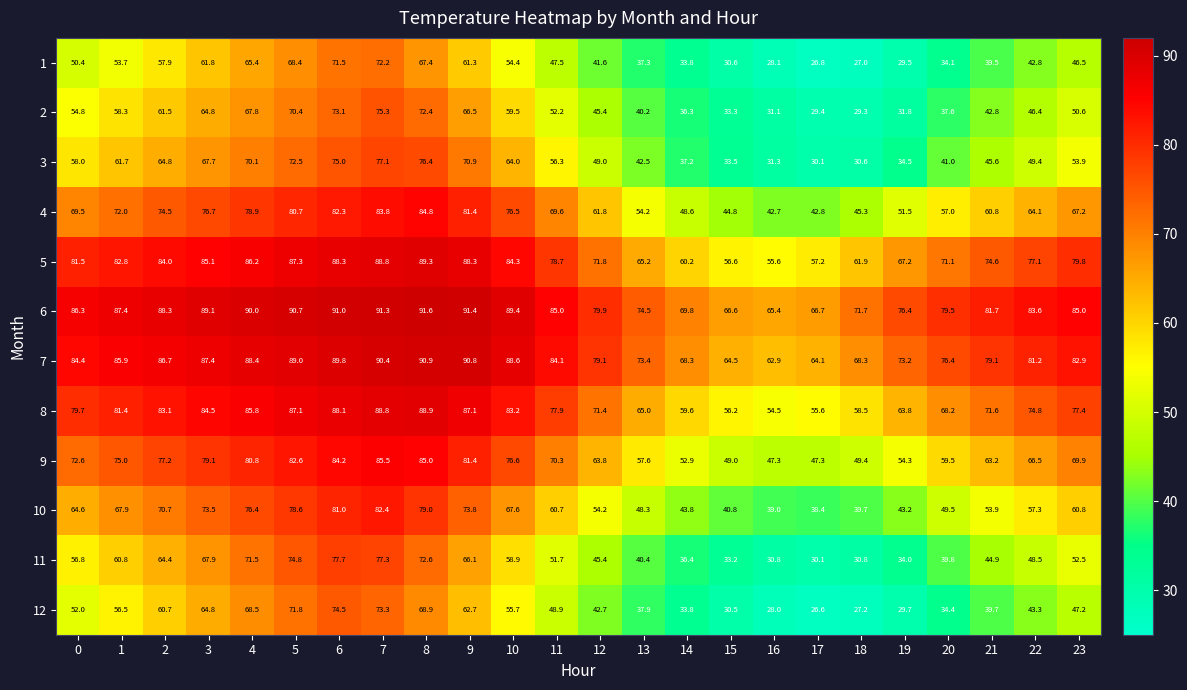

What is the total value across all series at 10?

858.7